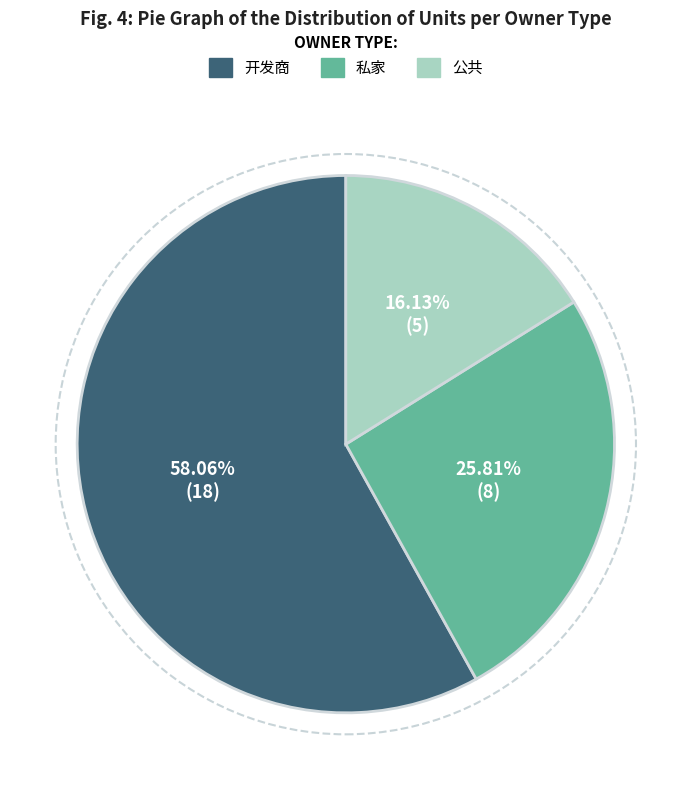

To the nearest percent, what is the combined percentage of 开发商 and 公共?

74%